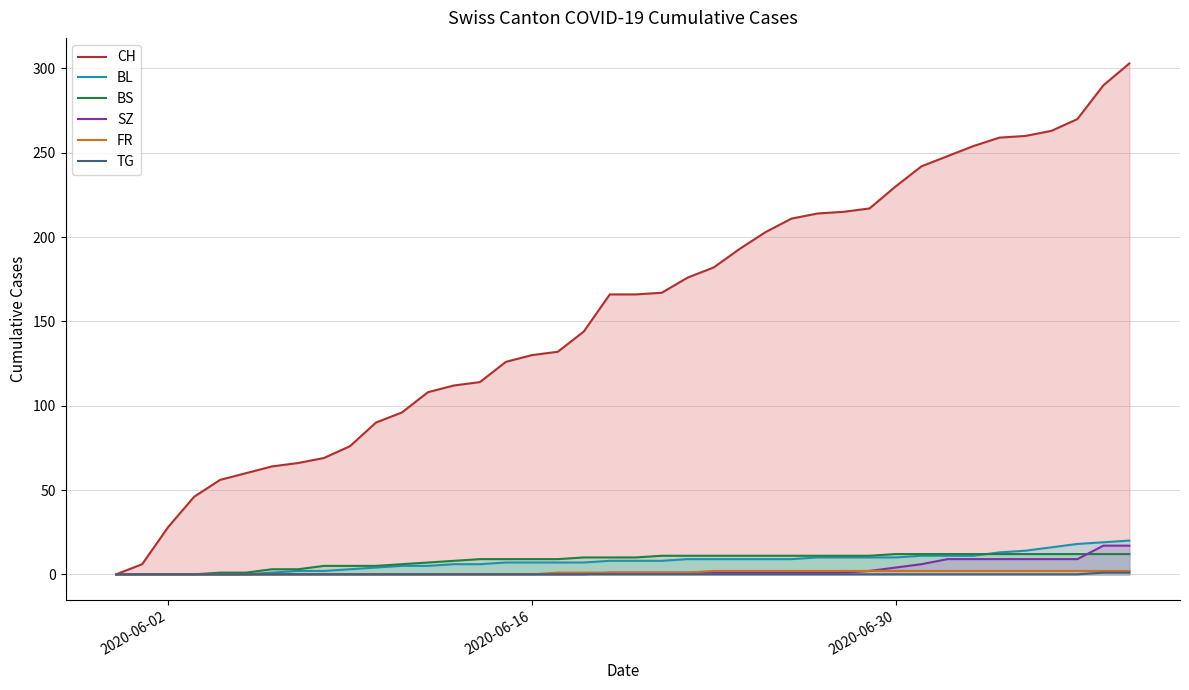

What is the highest value of the BS series?

12